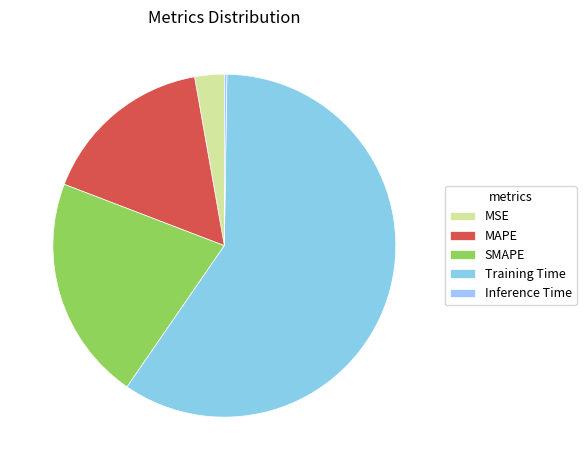

To the nearest percent, what portion does MAPE represent?

16%